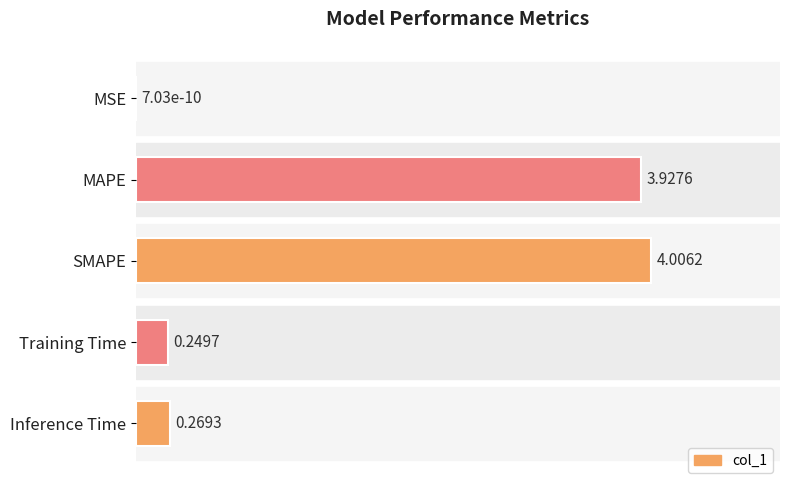

Where is the data nearest to the value 2?

Inference Time